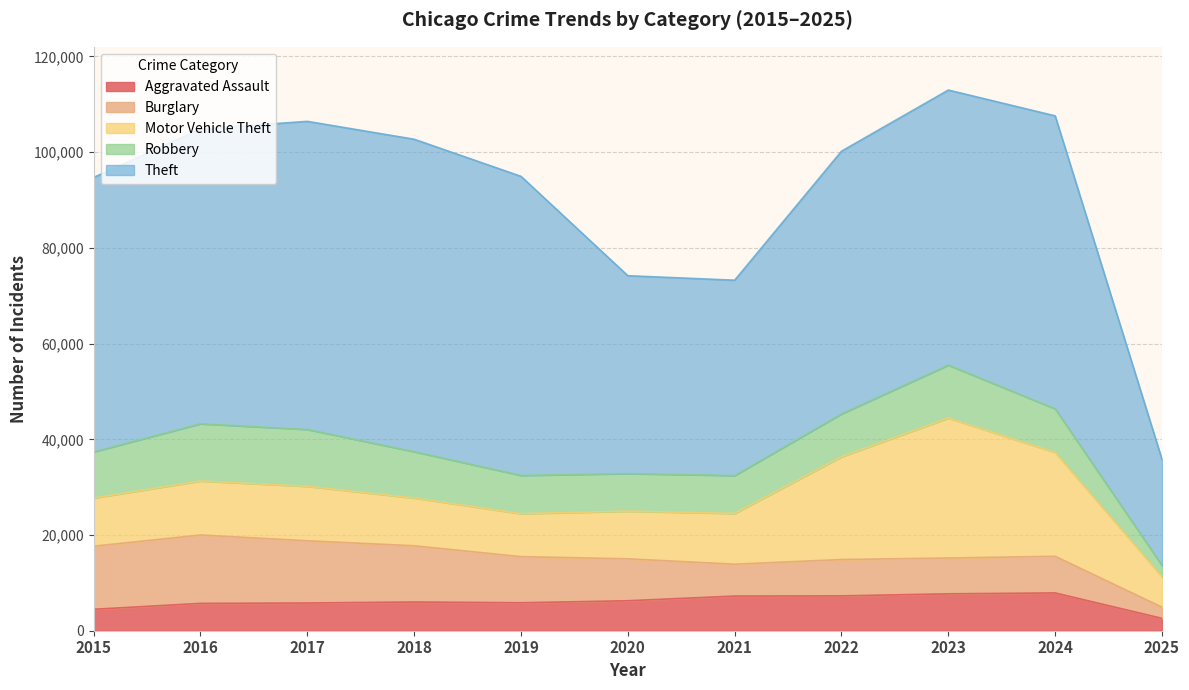

How many data points in Burglary are above 8758?

5